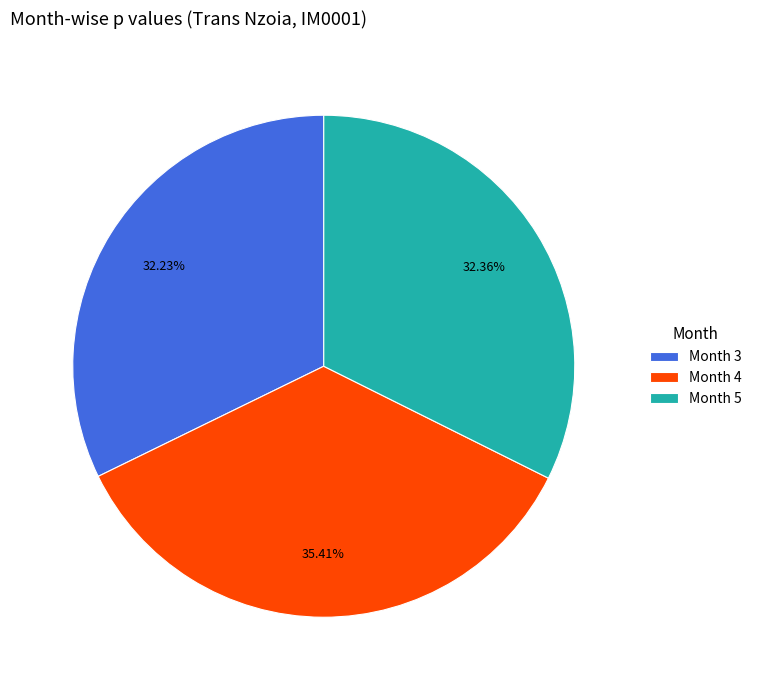

Count the number of slices in the pie.

3